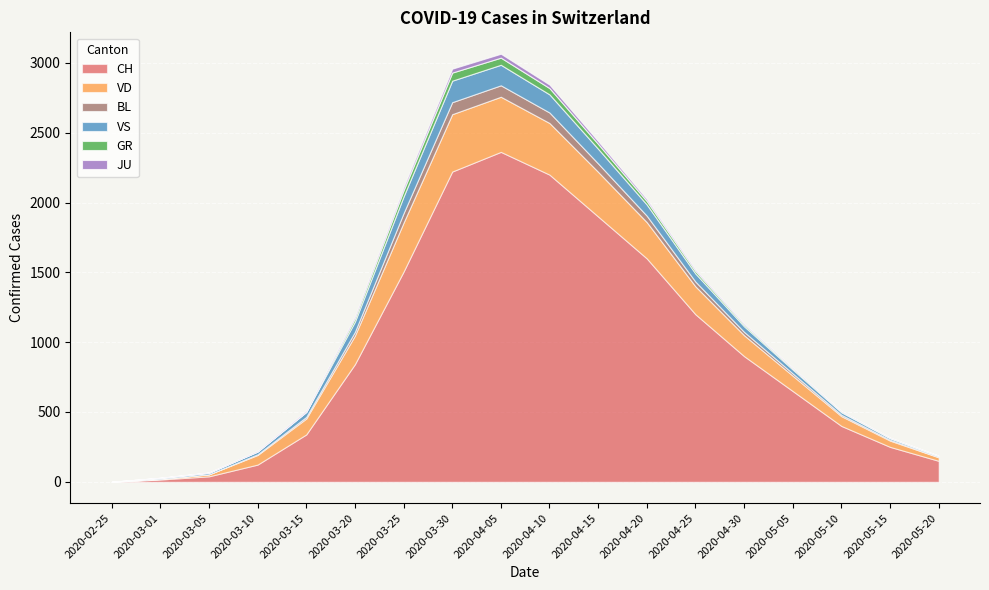

At 2020-03-15, list the series in order from largest to smallest.

CH, VD, VS, BL, JU, GR